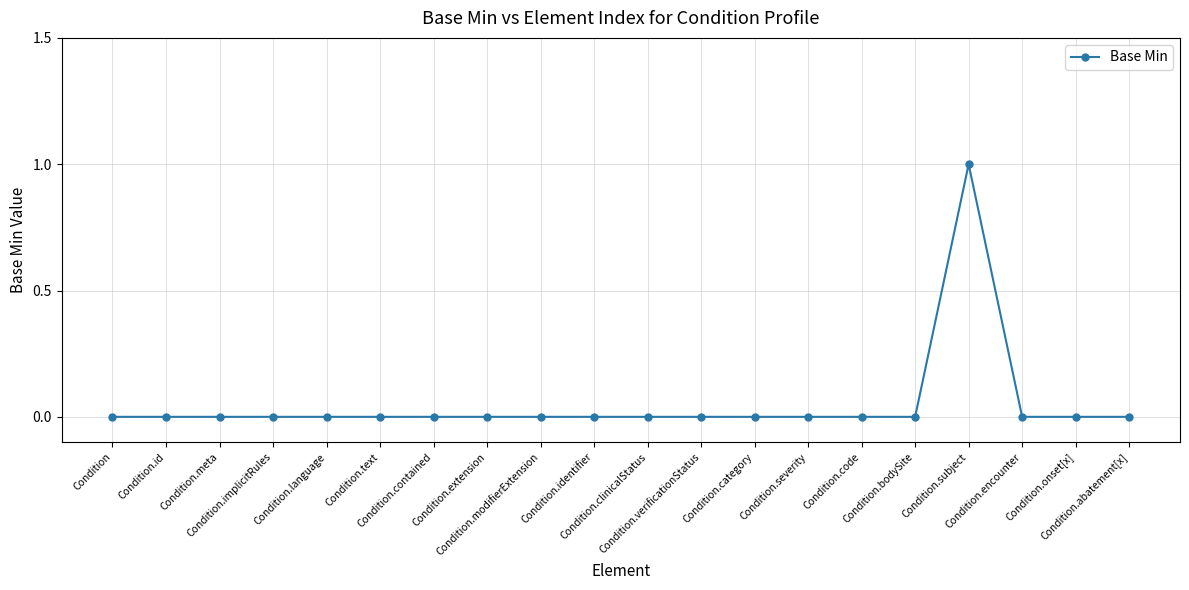

Is this an area chart (filled region under the line)?

No